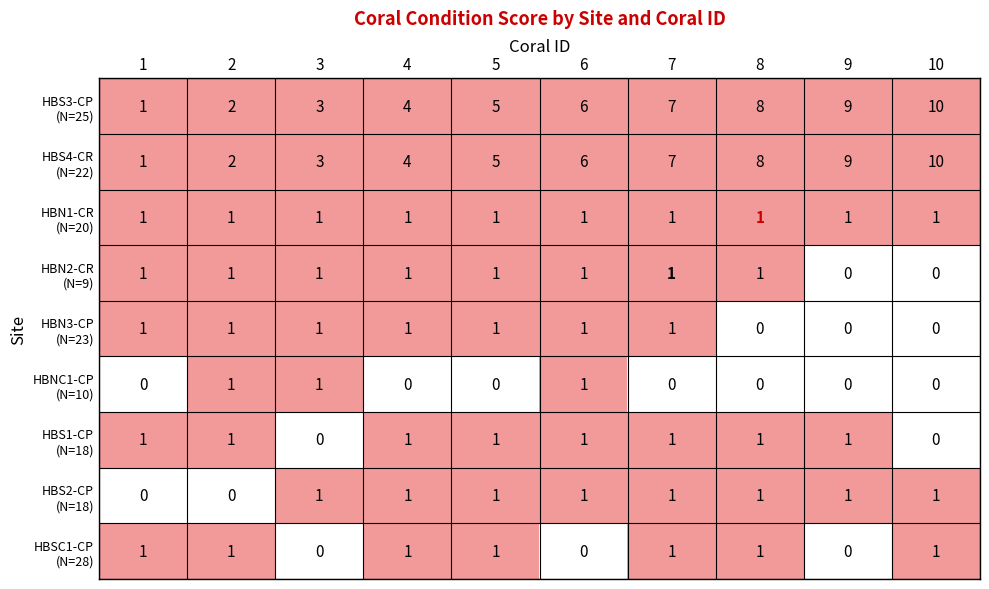

At which category is the sum across all series the highest?

10